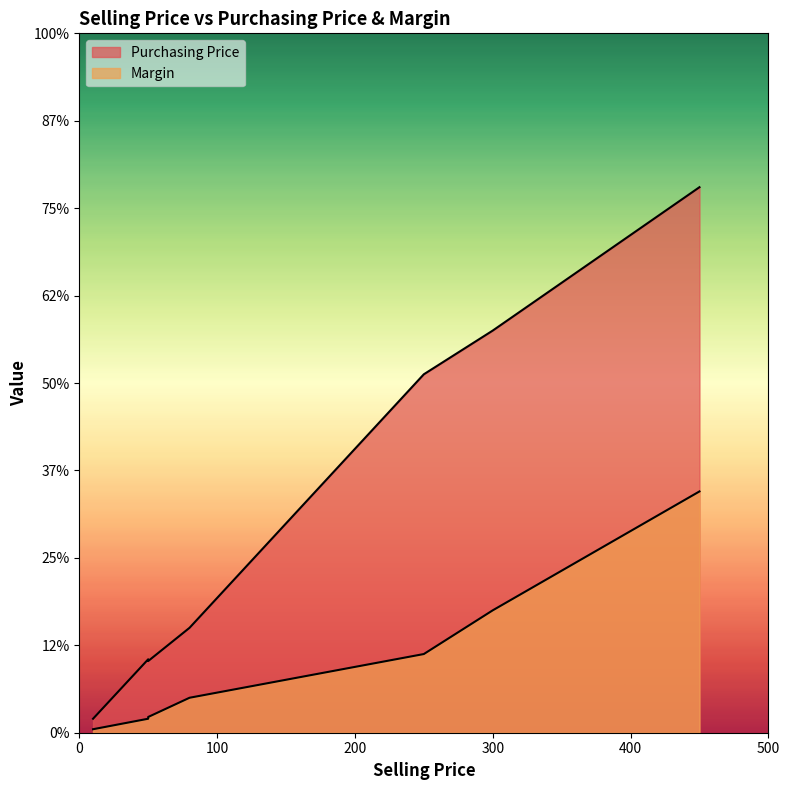

Reading right to left, transcribe all the data shown in this chart.

Purchasing Price: Wooden Table=312	Fountain=230	Chair (Blue, Wood)=41	Chair (Black, Wood)=42	Chair (Black, Metal)=60	Bird House=8	Bench=205
Margin: Wooden Table=138	Fountain=70	Chair (Blue, Wood)=9	Chair (Black, Wood)=8	Chair (Black, Metal)=20	Bird House=2	Bench=45